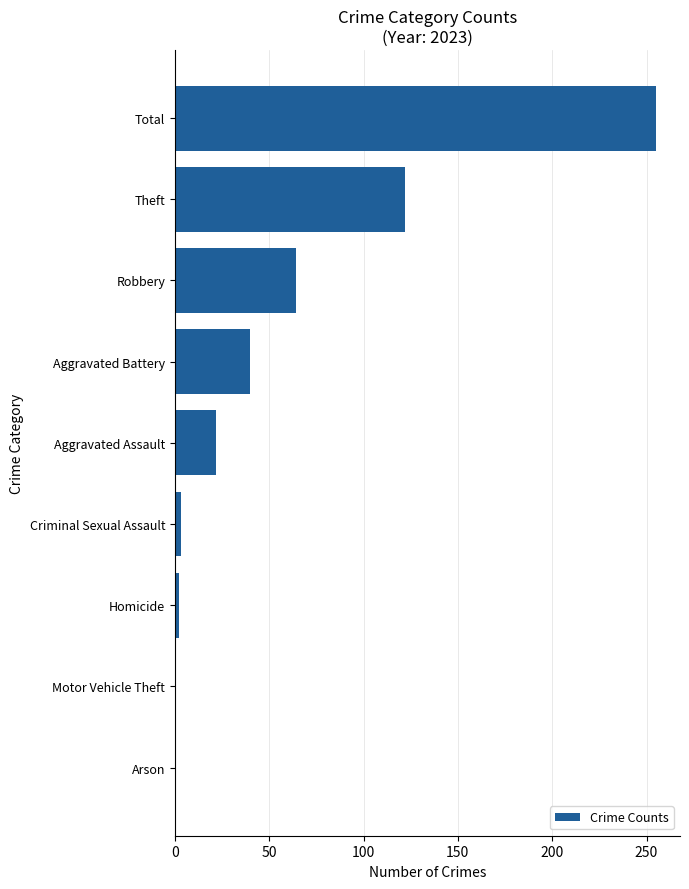

What is the average value?

56